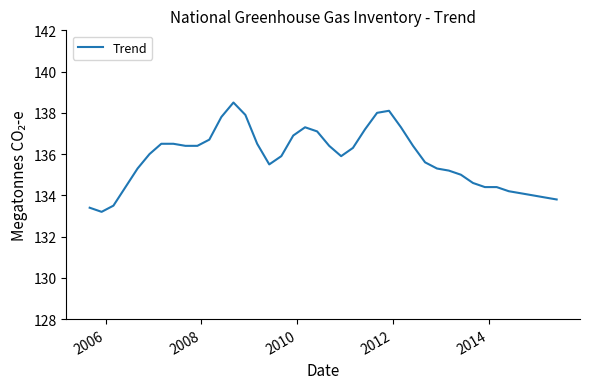

What is the difference between the maximum and minimum values?

5.3